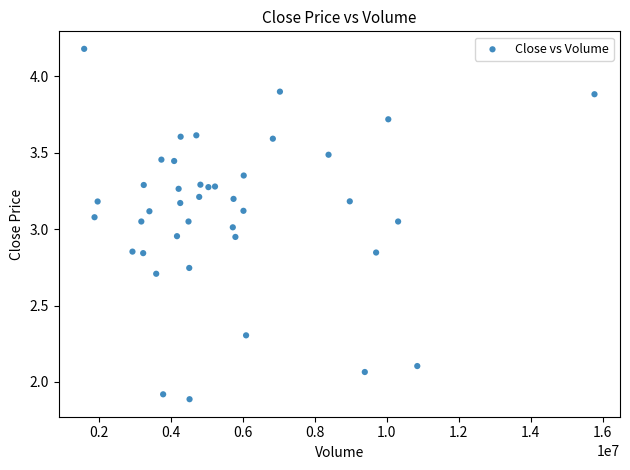

What is the range of X values (max minus min)?

14171319.1